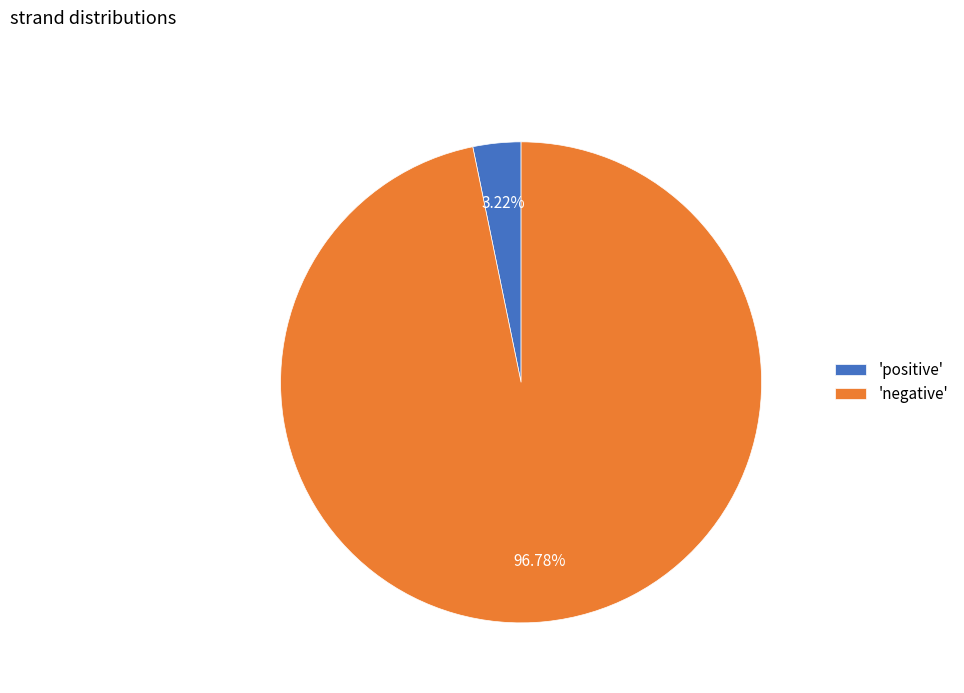

Count the number of slices in the pie.

2